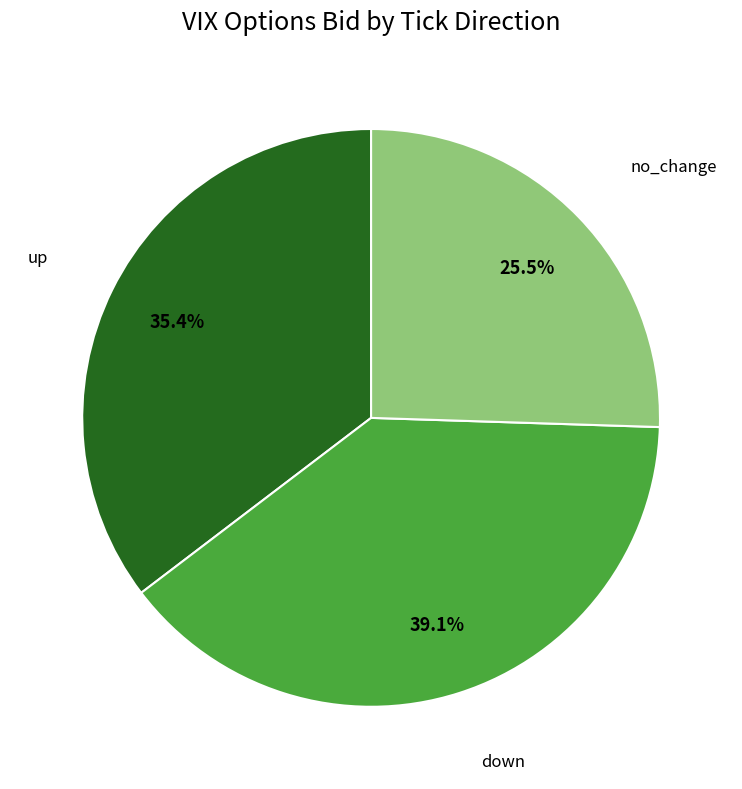

How many slices are in this pie chart?

3